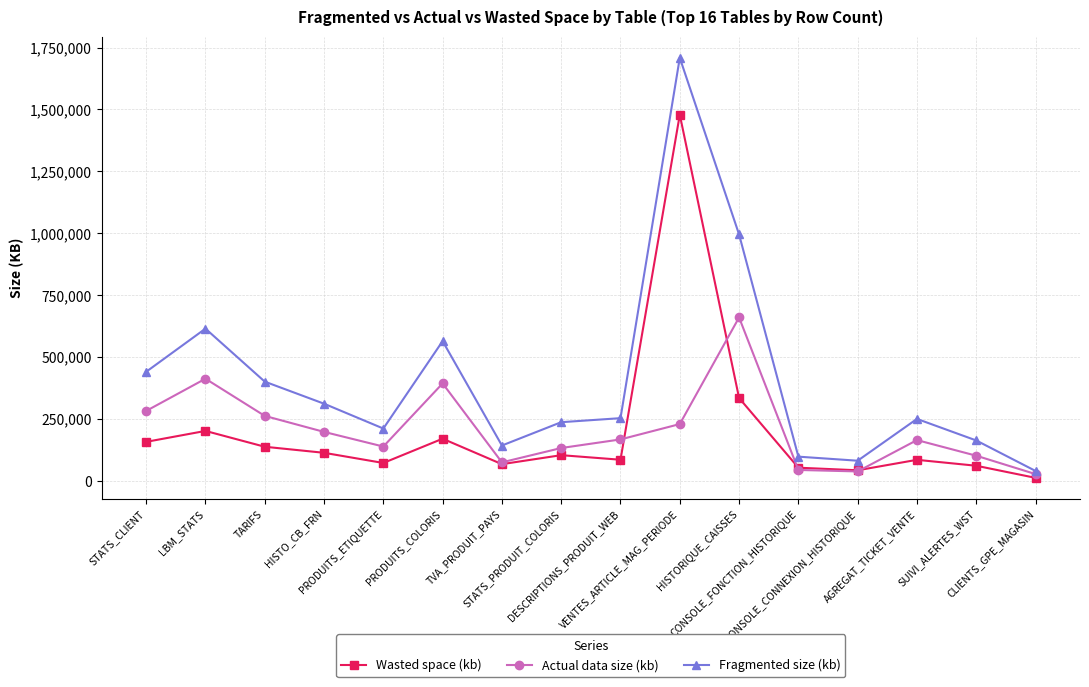

Read the Fragmented size (kb) value at CONSOLE_CONNEXION_HISTORIQUE.

81888.0